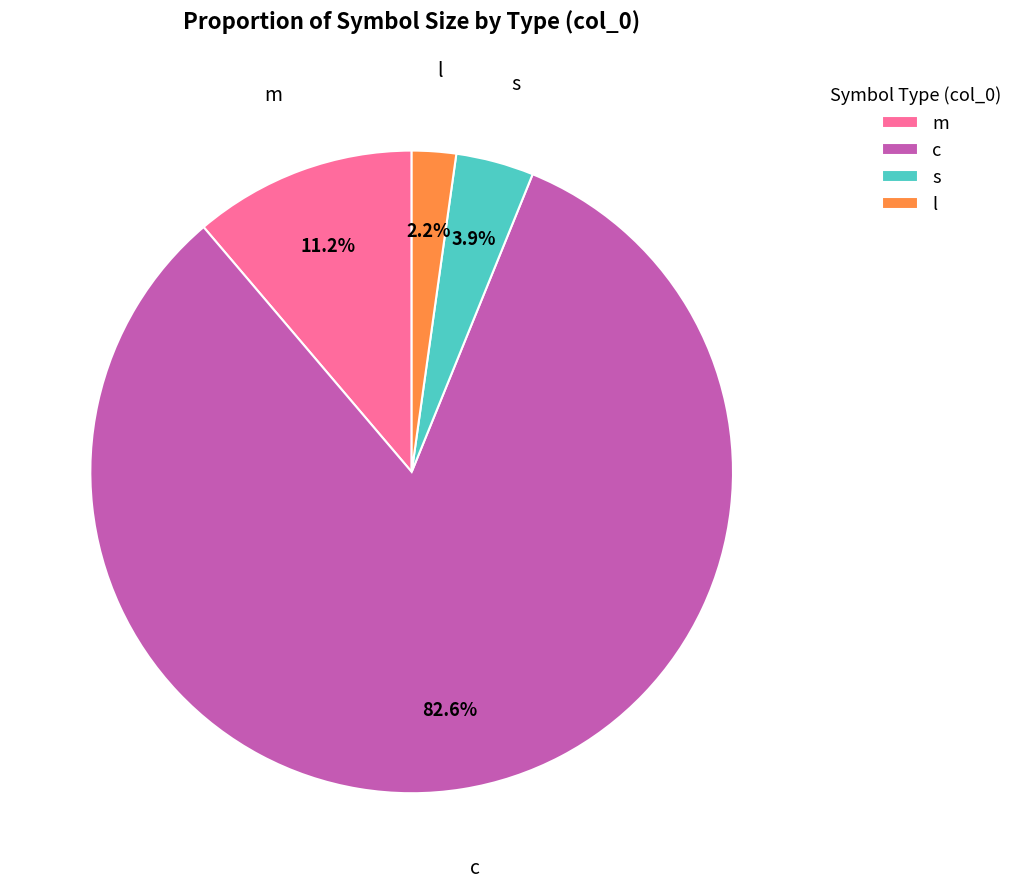

Which category has the smallest portion of the pie?

l